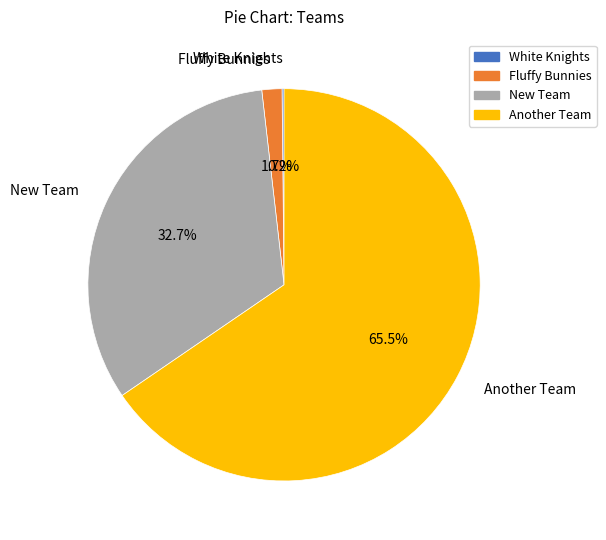

Does Another Team account for over 50% of the chart?

Yes